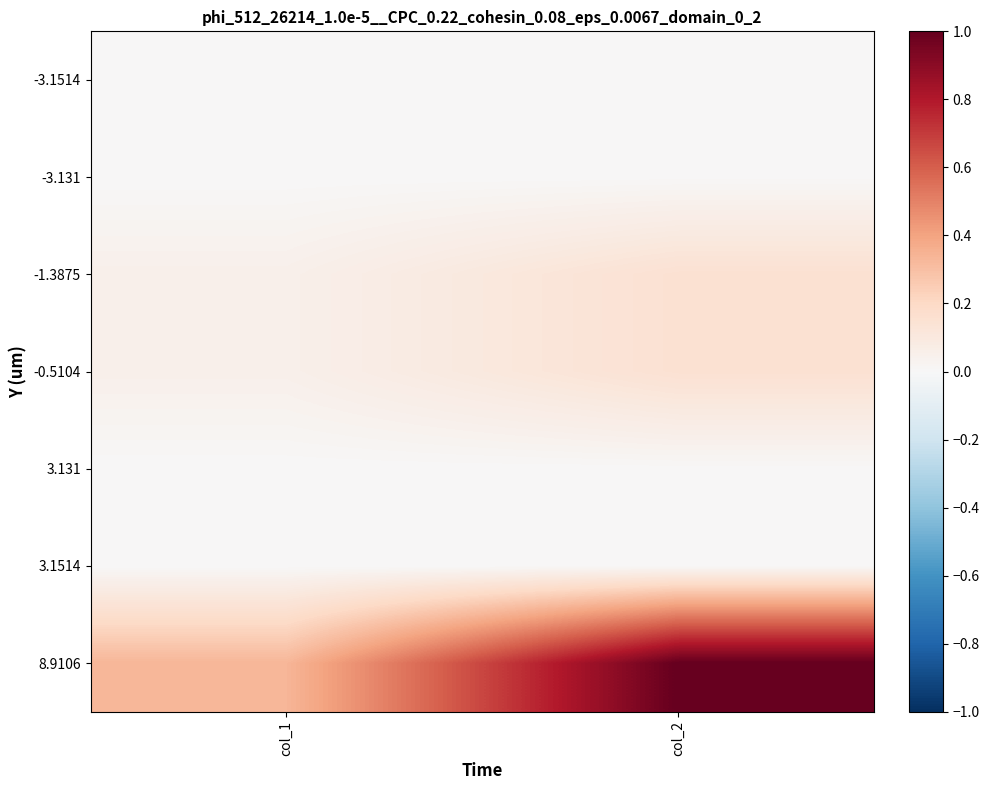

At col_1, list the series in order from smallest to largest.

-3.1514, 3.1514, -3.131, 3.131, -1.3875, -0.5104, 8.9106